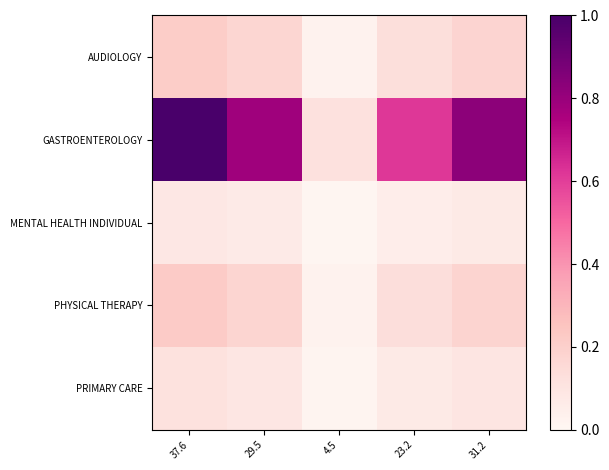

What is the maximum value shown in the chart?

1.0